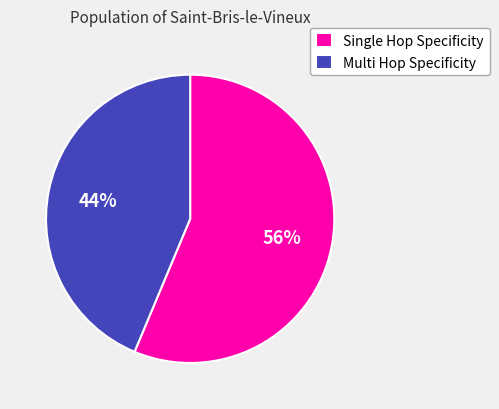

How many slices are in this pie chart?

2